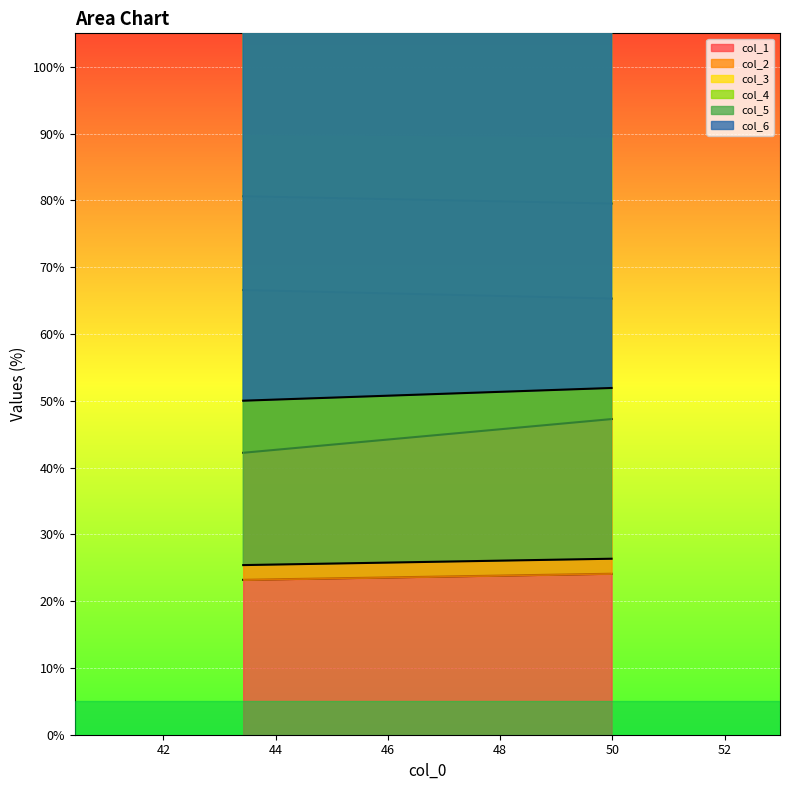

Where is col_3 nearest to the value 80?

49.984375